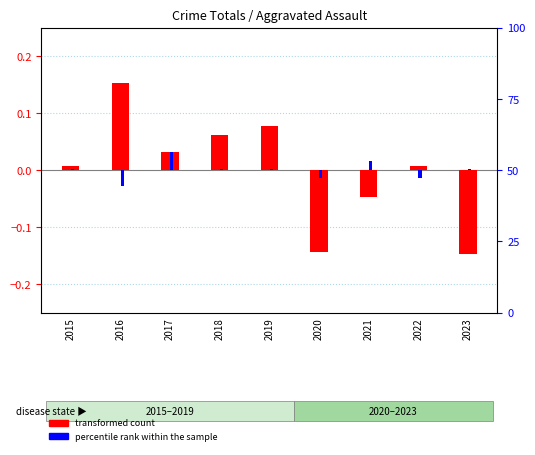

How many values in the percentile rank within the sample series are below 0?

3